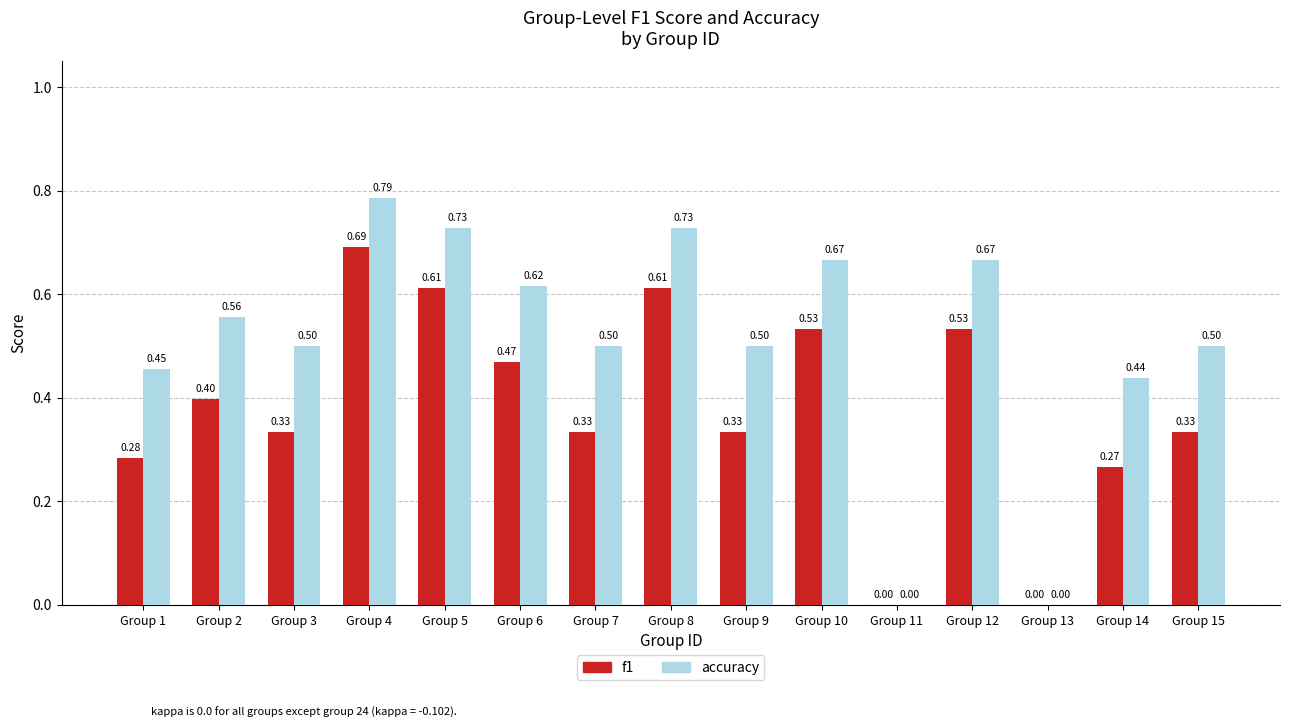

Between Group 5 and Group 6, which series saw the biggest shift?

f1